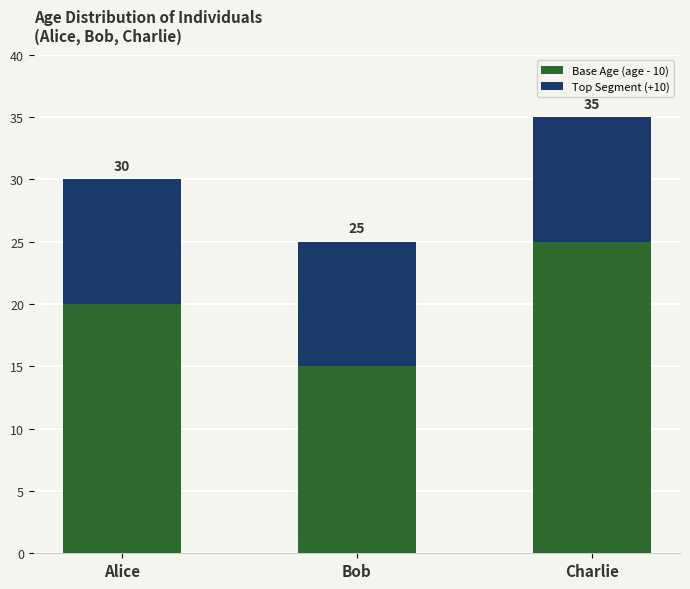

Are the bars horizontal?

No